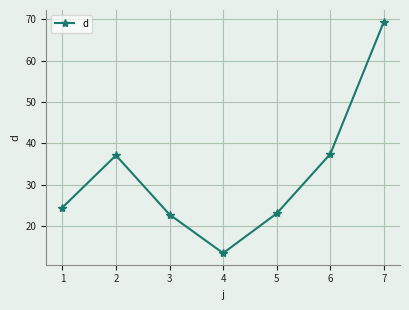

What is the sum of all values?

227.7